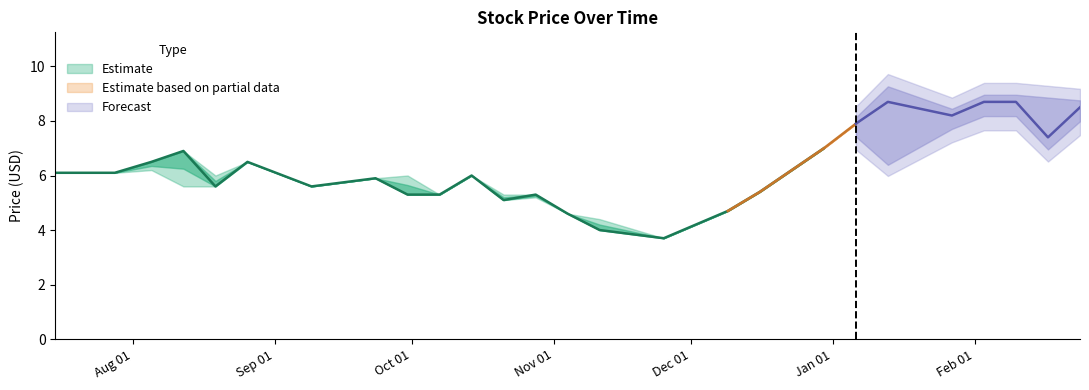

At which label does High first exceed 6?

2022-07-15